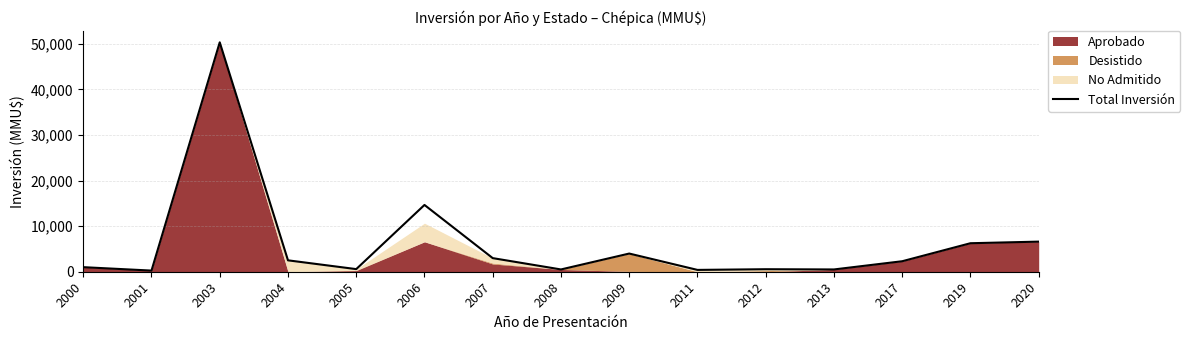

What is the change in value from 2012 to 2013?

-50